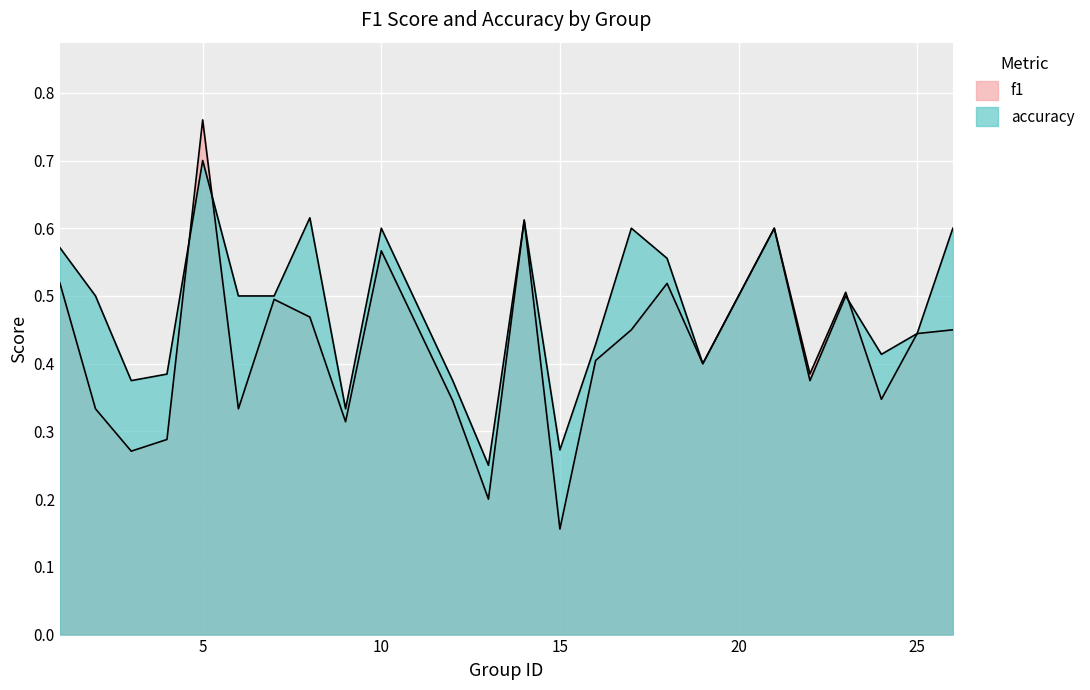

Count the f1 values in the range 0 to 1.

24